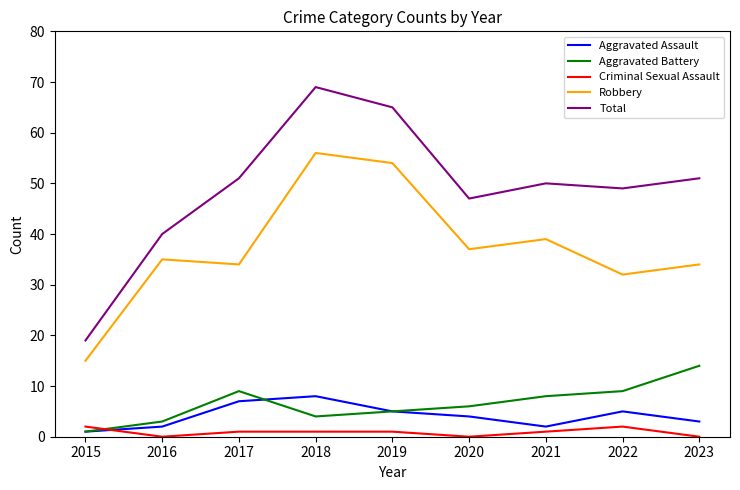

Is the value of Total at 2016 greater than the value of Aggravated Assault at 2022?

Yes